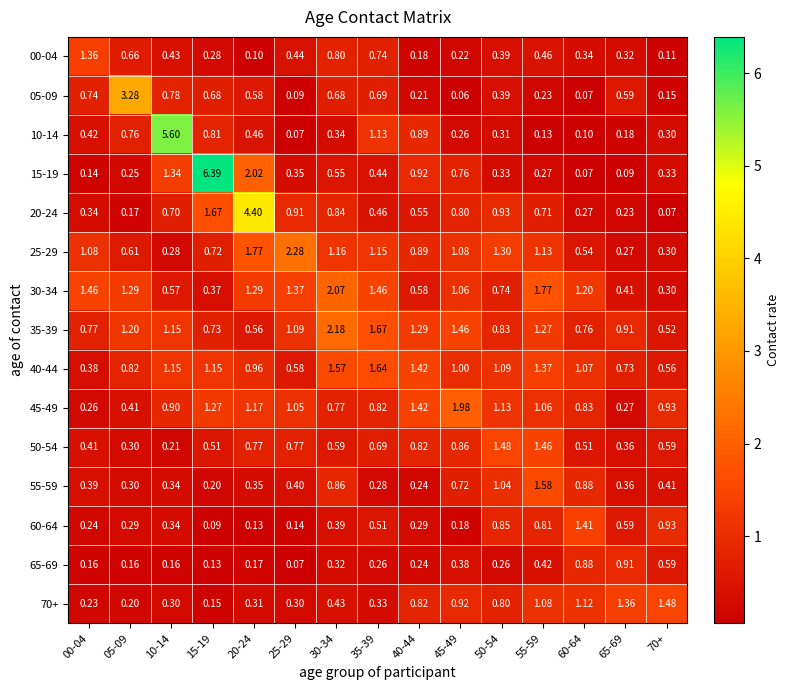

Which series changed the most between 00-04 and 15-19?

15-19